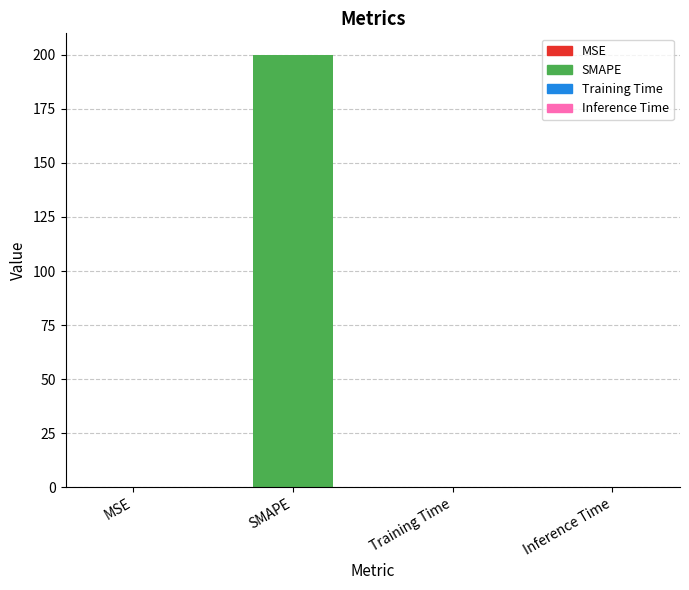

Which has a higher value, SMAPE or Training Time?

SMAPE